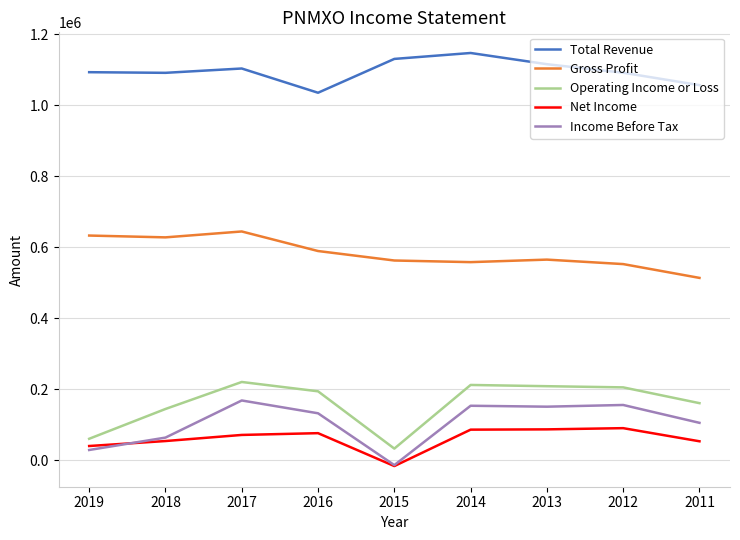

What is the maximum value shown in the chart?

1147900